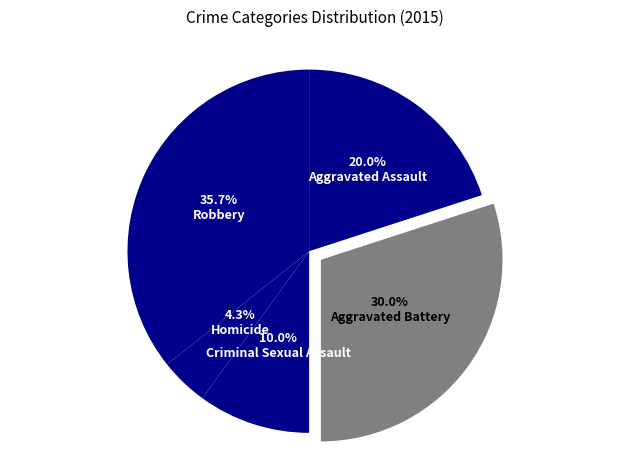

Is it true that Criminal Sexual Assault is 2% of the pie?

False